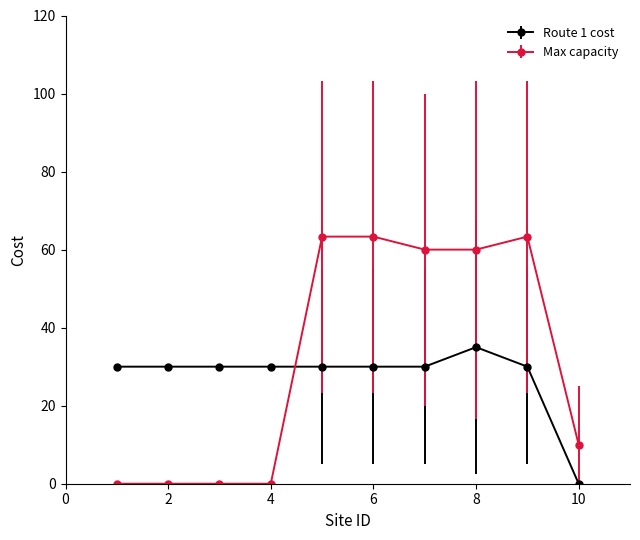

What is the maximum value shown in the chart?

63.3